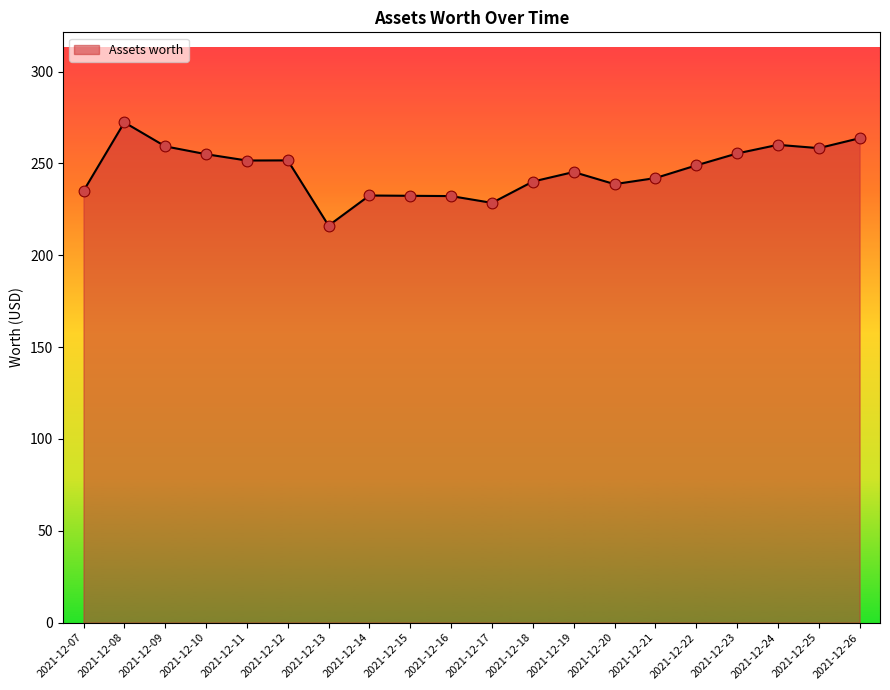

What is the ratio of the value at 2021-12-24 to the value at 2021-12-16?

1.1